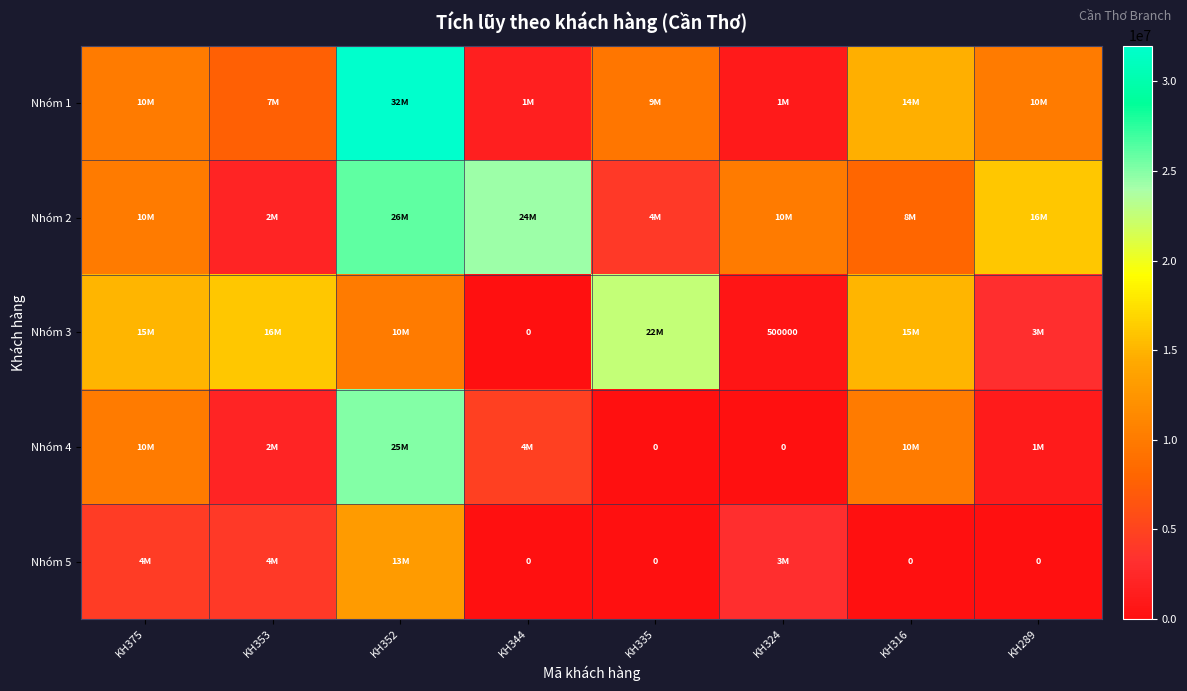

Which category has the highest value across all series?

KH352